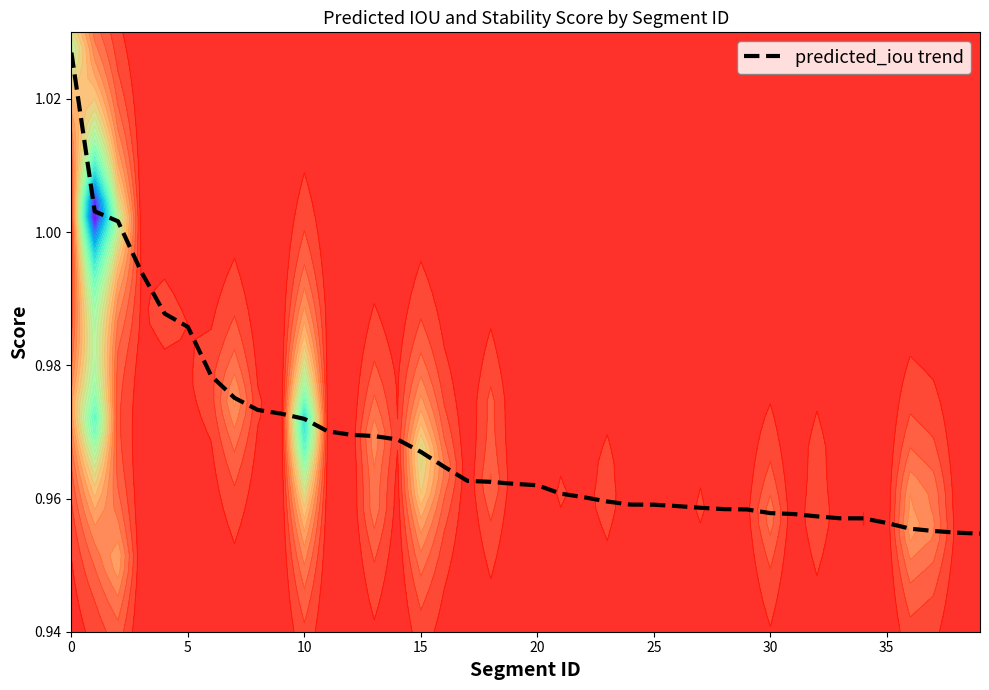

Which has a higher value, 22 or 29?

22